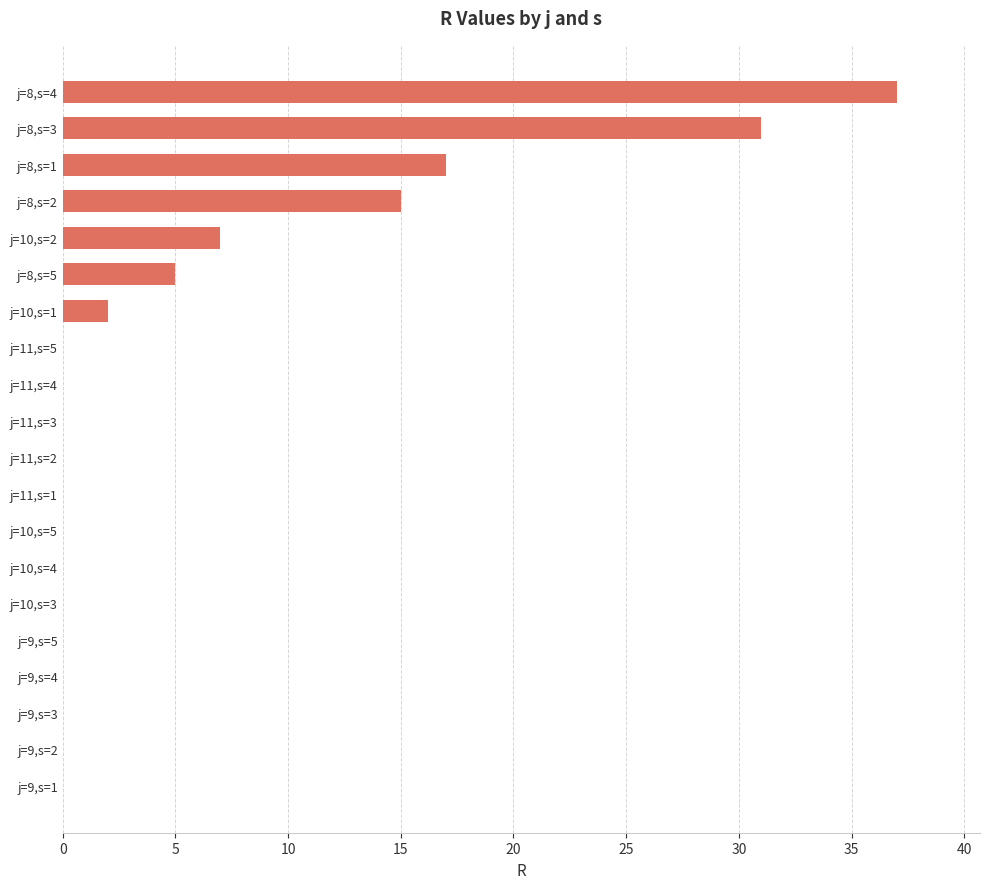

What is the change in value from j=11,s=4 to j=8,s=4?

+37